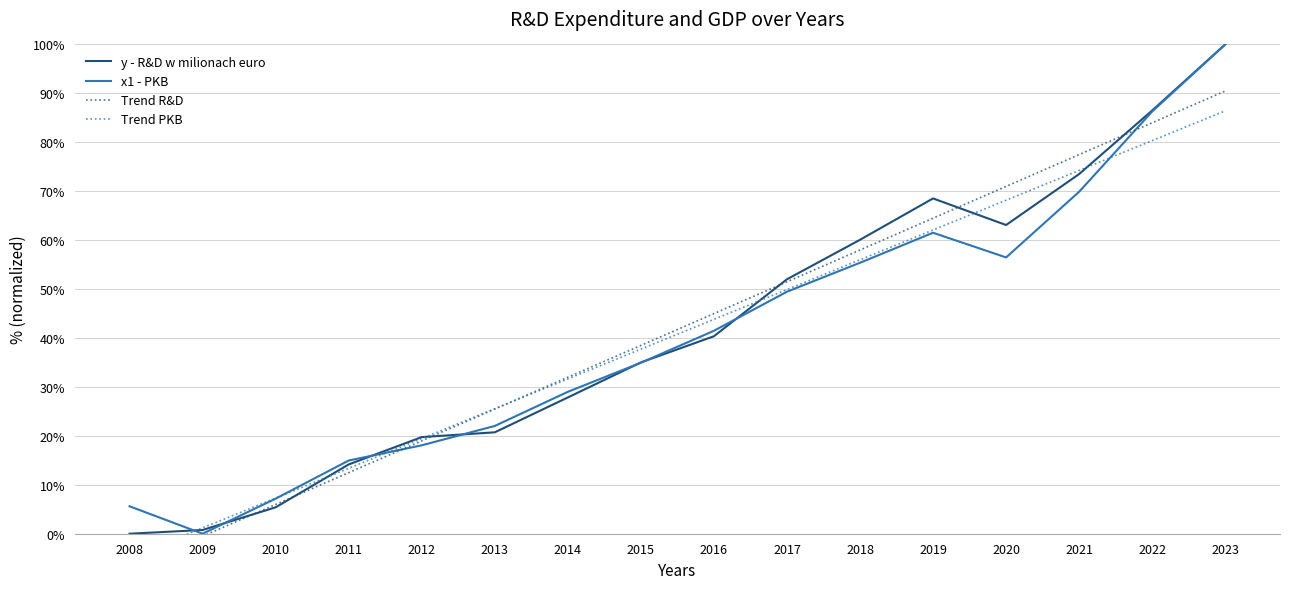

True or false: Trend PKB has more than 1 points higher than both neighbors.

False